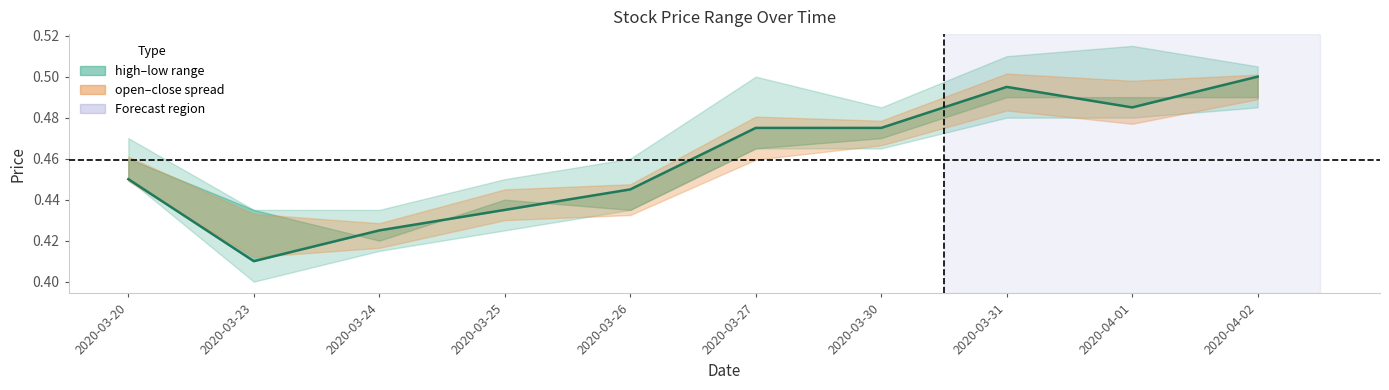

What position from the left is 2020-03-31?

8